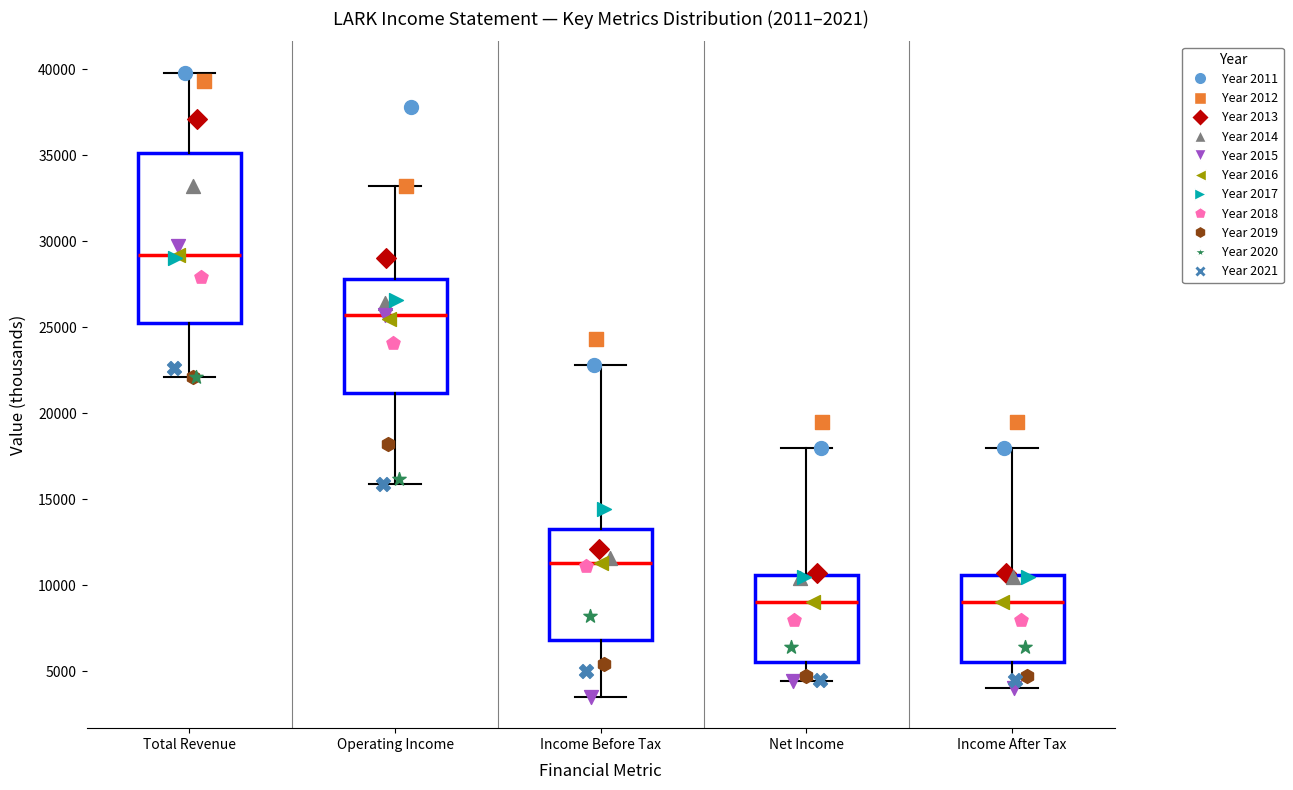

Where is the lower edge of the box for Income Before Tax on the y-axis? The values are not printed on the chart, so give them approximately, as read against the axis.

7000